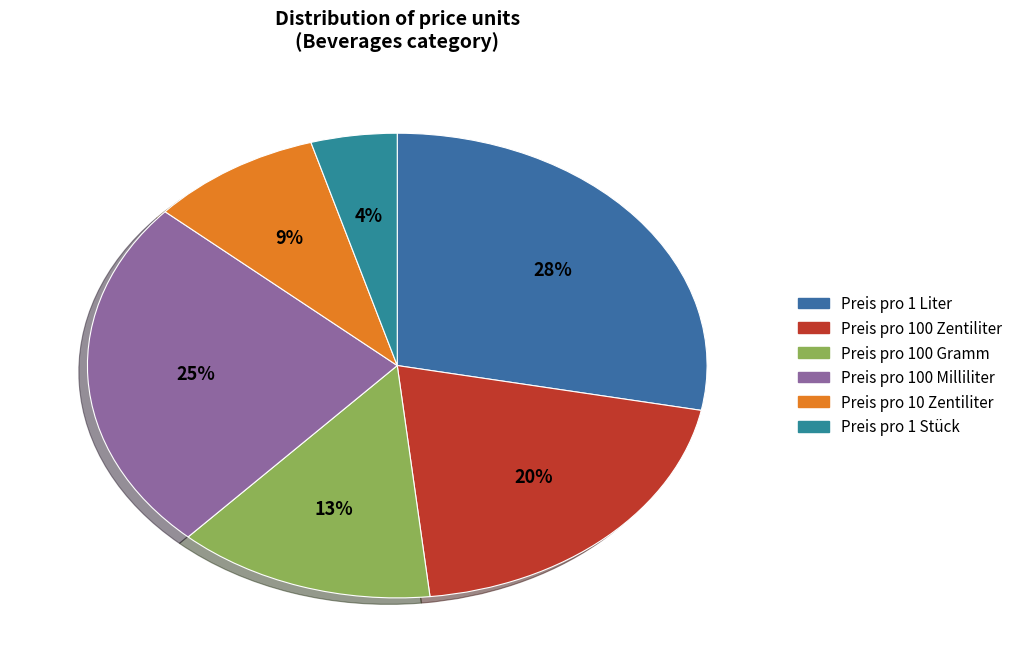

Which slice is the smallest?

Preis pro 1 Stück